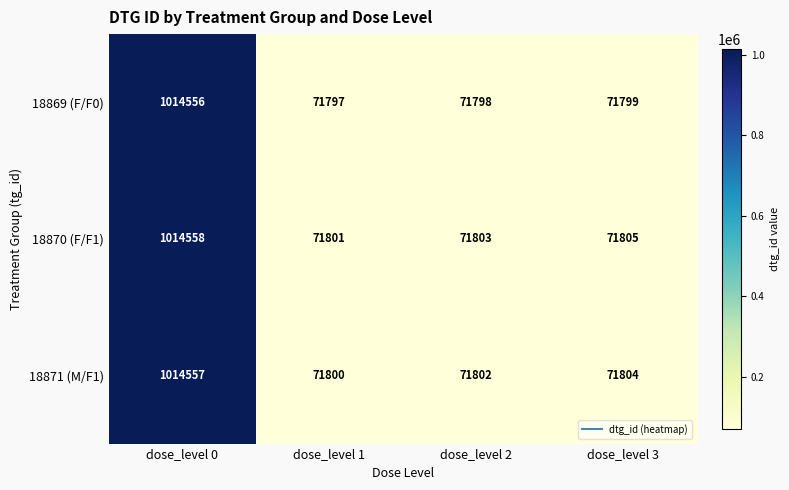

What is the difference between the highest and lowest values at dose_level 0?

2